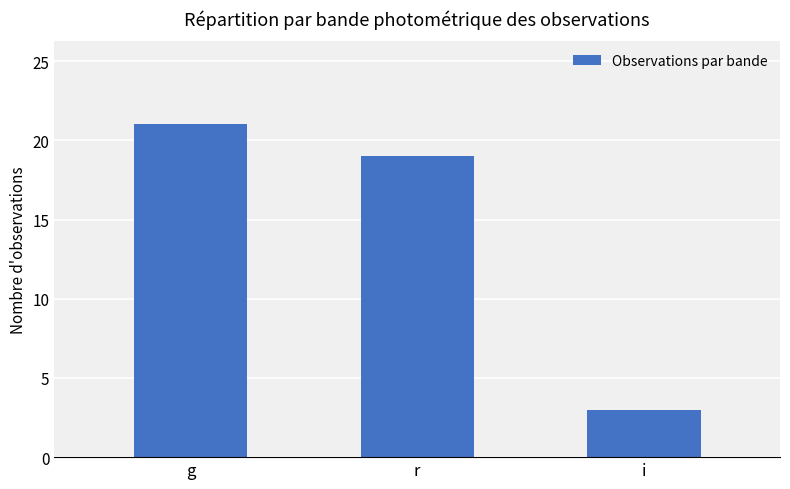

Reading left to right, list all the values displayed in this chart.

g=21	r=19	i=3